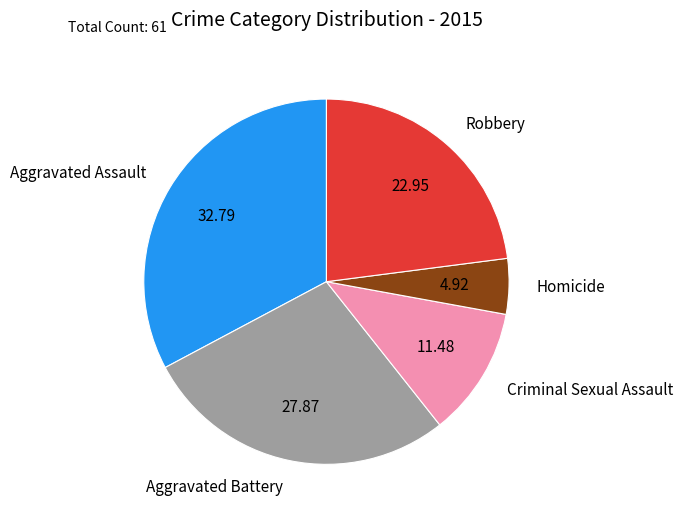

Between Aggravated Assault and Criminal Sexual Assault, which is larger?

Aggravated Assault